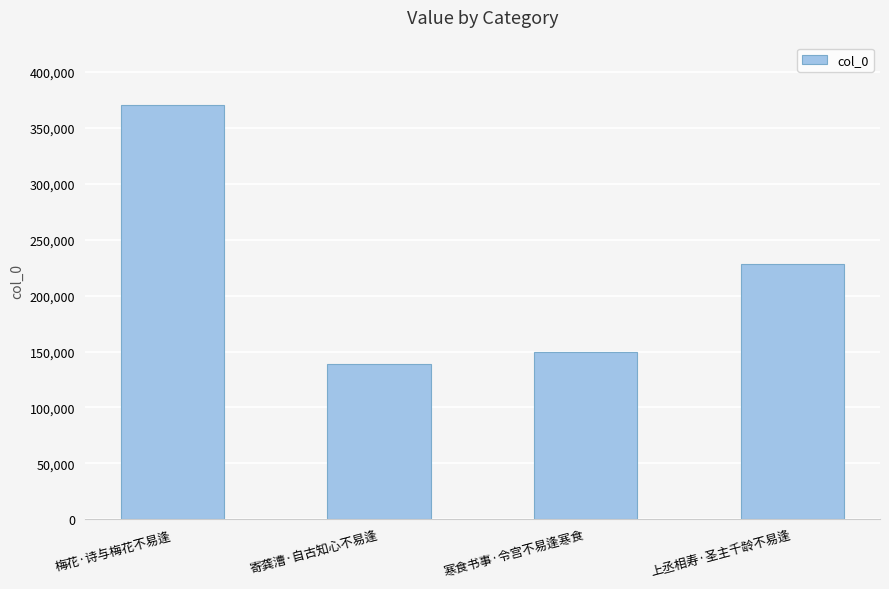

What is the minimum value shown in the chart?

138933